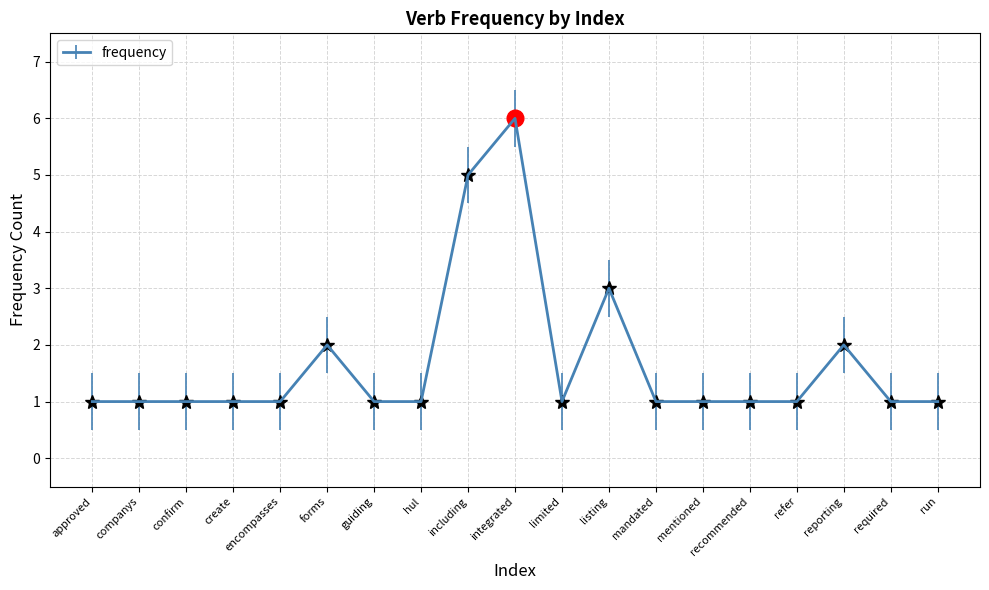

Reading right to left, extract all data points from this chart.

1	1	2	1	1	1	1	3	1	6	5	1	1	2	1	1	1	1	1